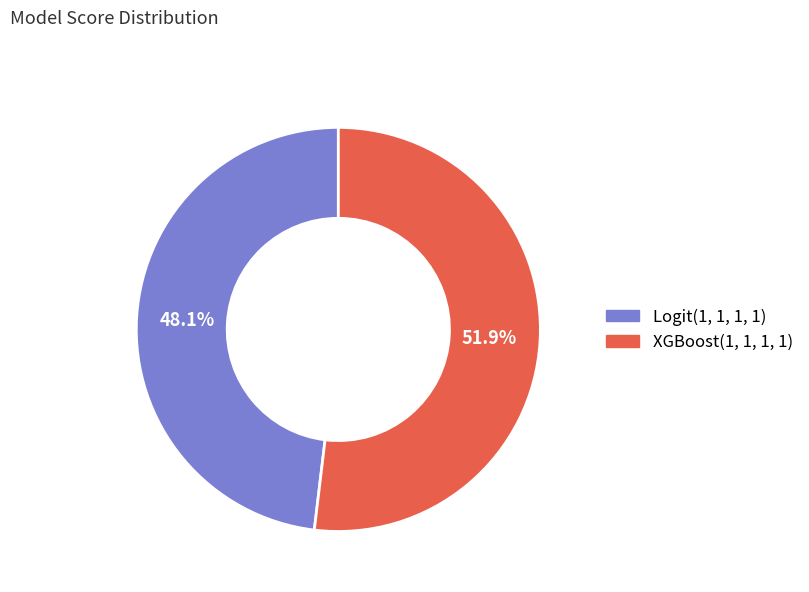

Is there a majority slice in this chart?

Yes